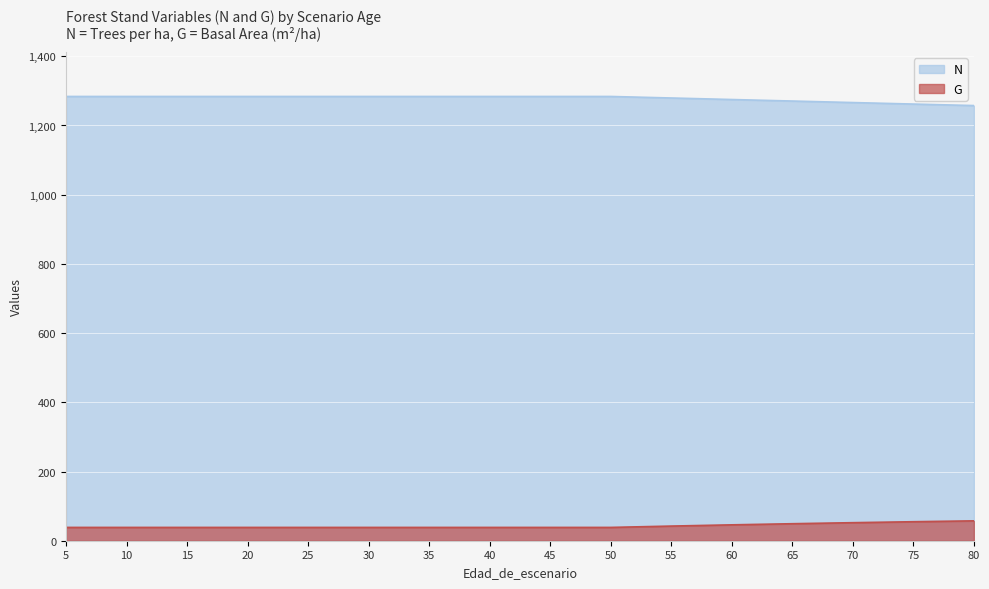

What are all the series names shown in the legend?

N, G